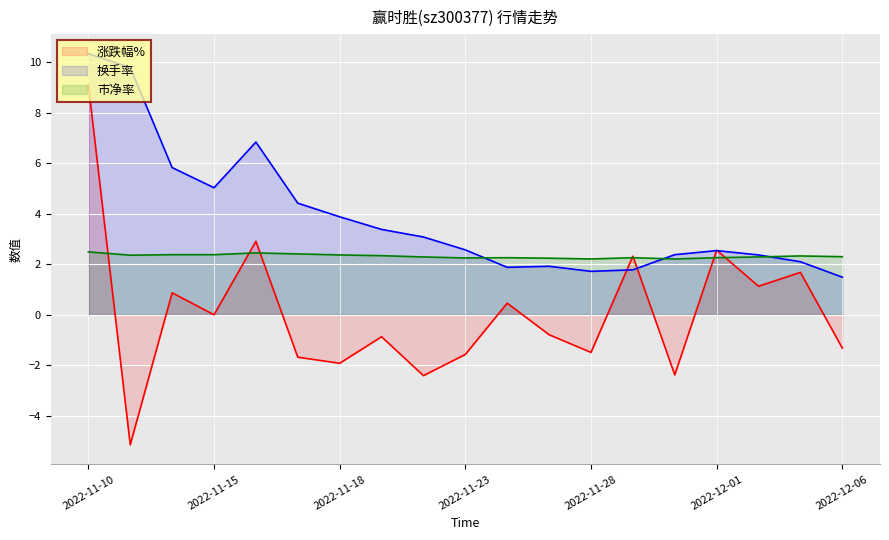

How many times do 换手率 and 涨跌幅% cross each other?

4